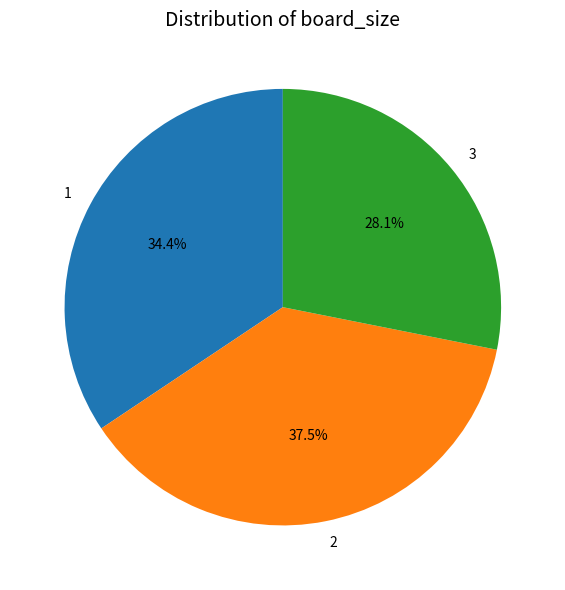

Is there a majority slice in this chart?

No